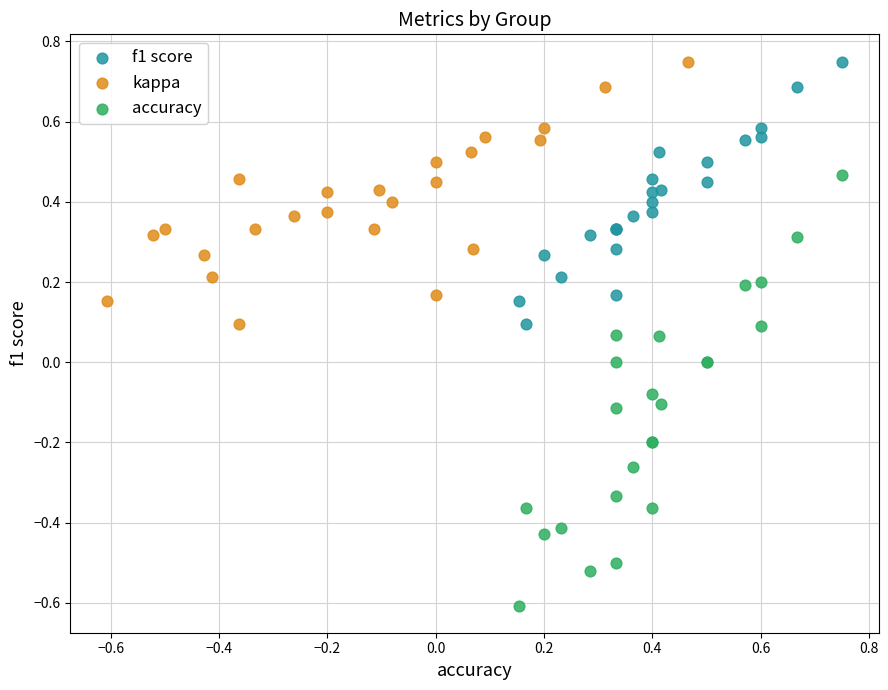

Which series has the largest Y range (max minus min)?

accuracy